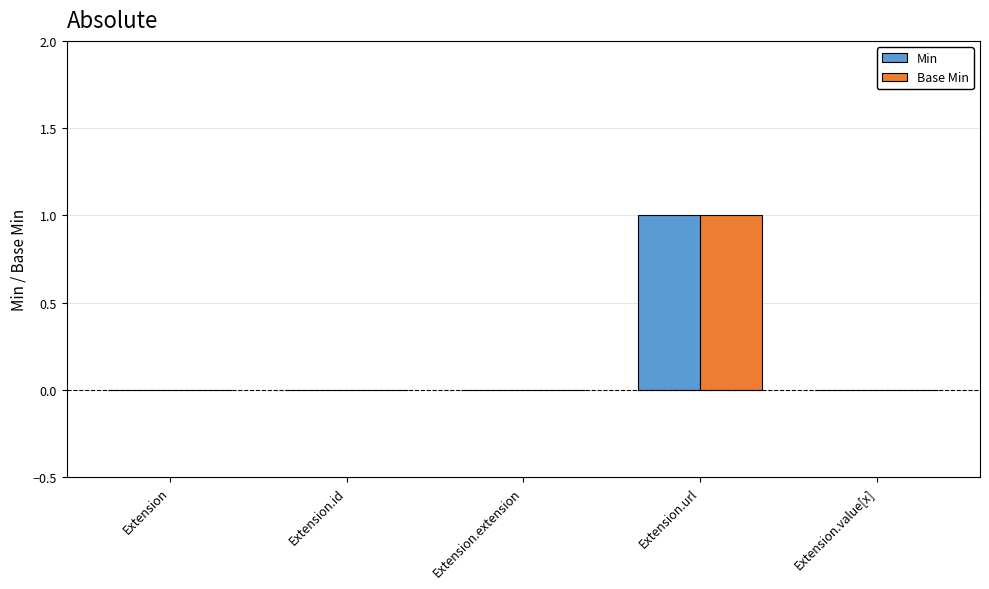

How many groups of bars are there?

5